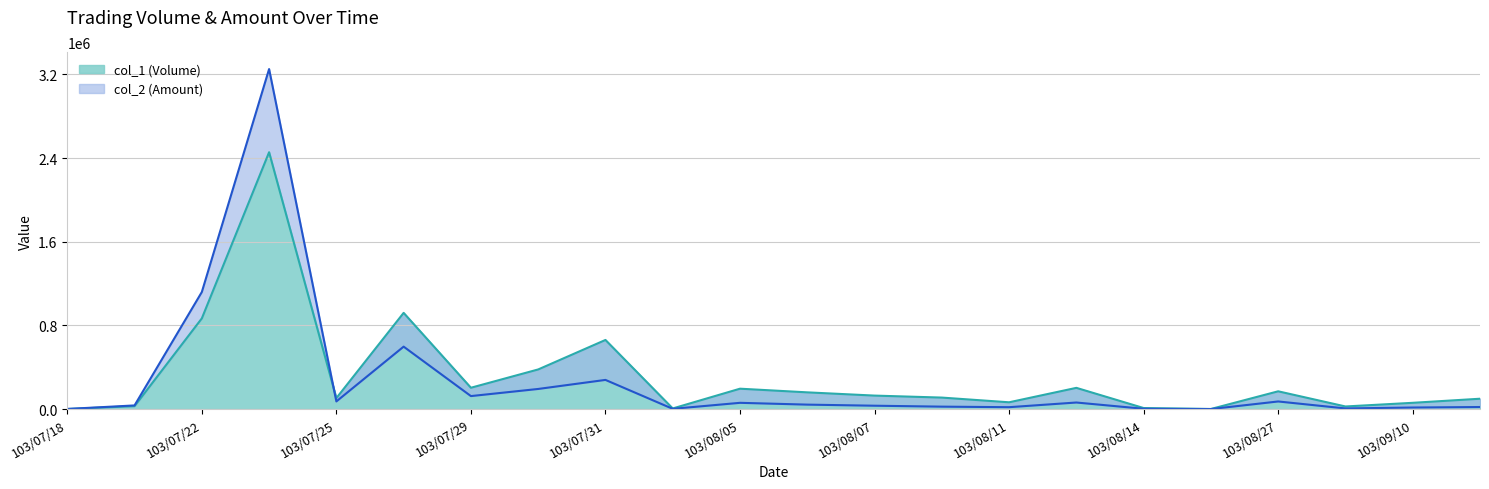

What is the minimum value for col_1 (Volume)?

1000